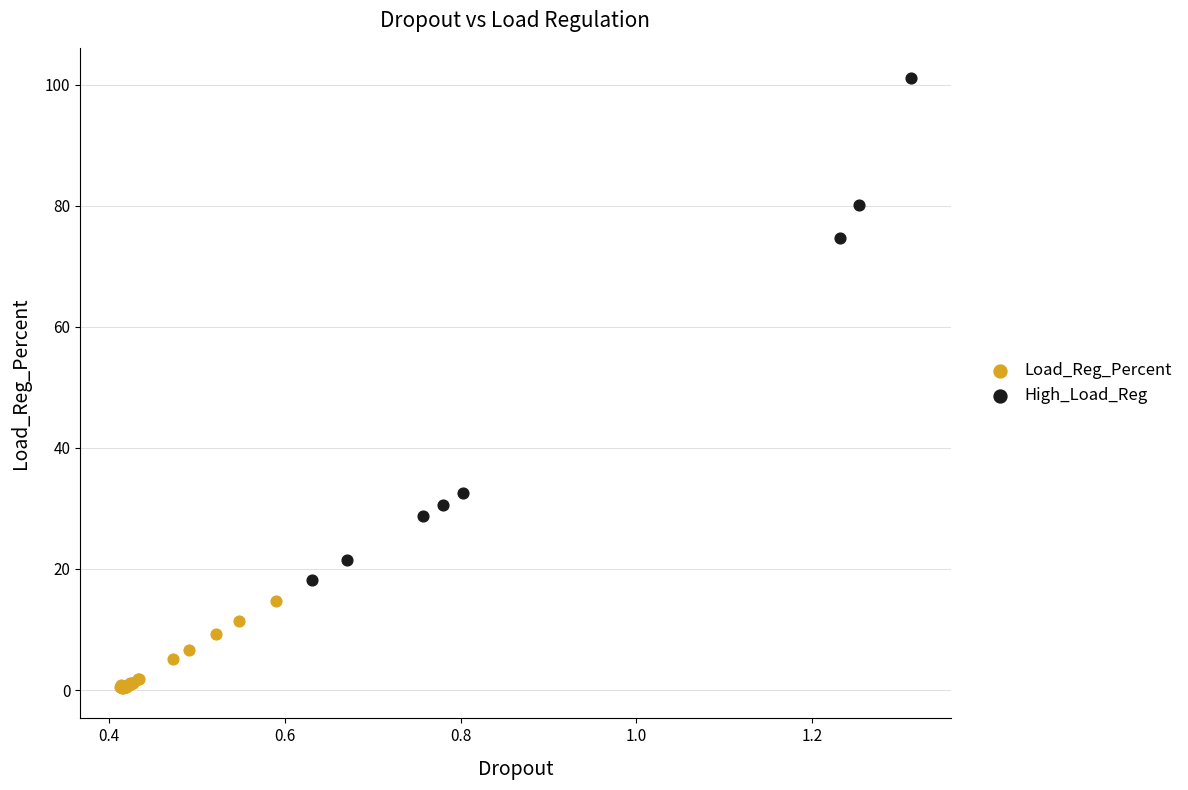

Which series has the widest spread of Y values?

High_Load_Reg